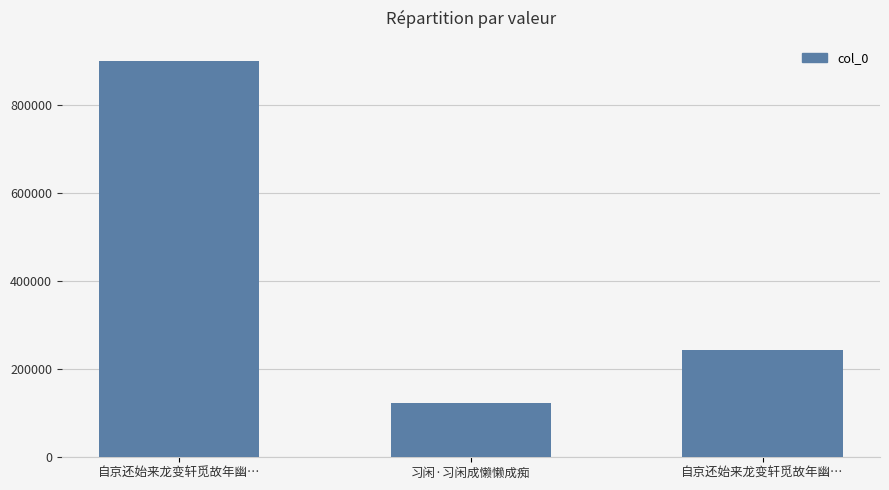

What is the sum of all values?

1267162